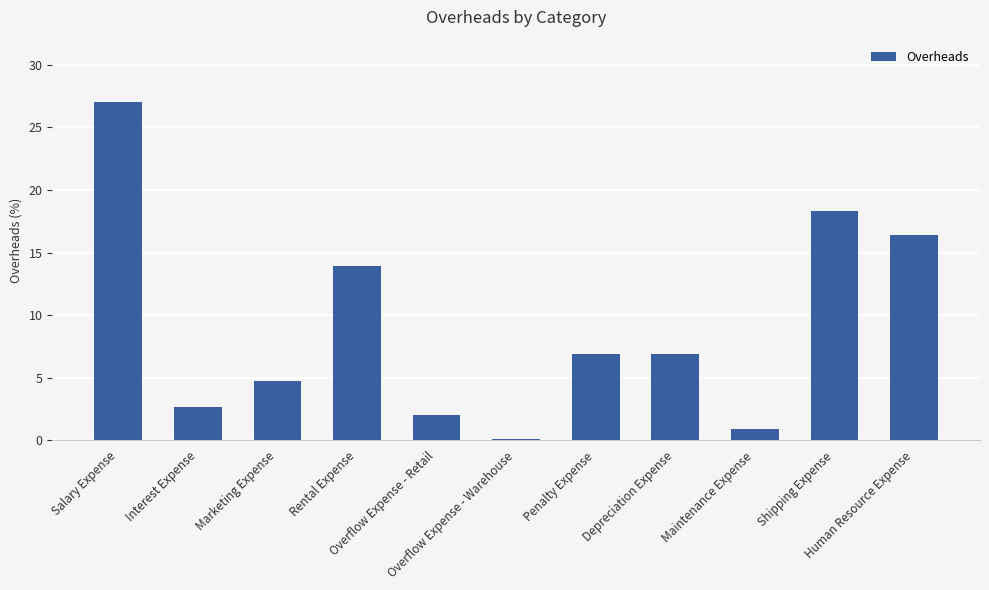

Are the bars horizontal?

No